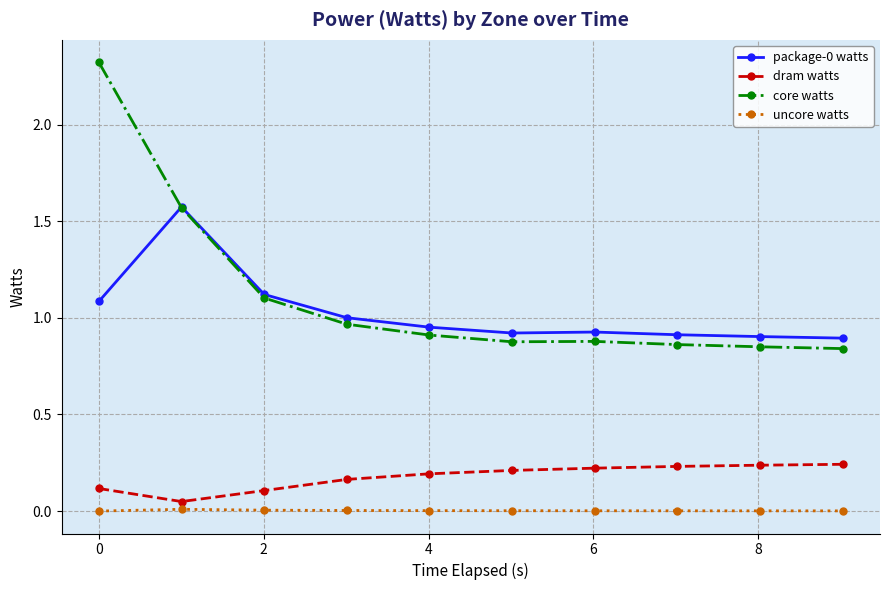

What is the value of the package-0 watts point at the 3rd from the left?

1.1